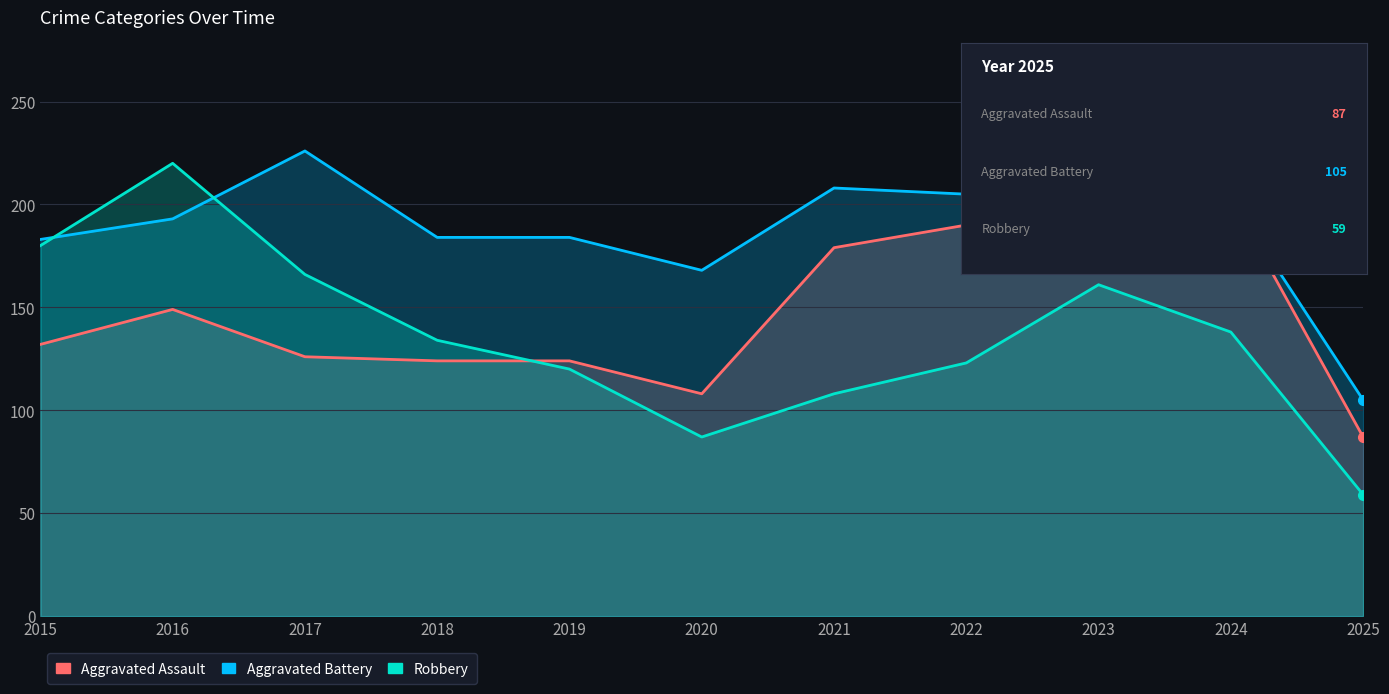

Is the value of Robbery at 2015 greater than the value of Aggravated Battery at 2015?

No